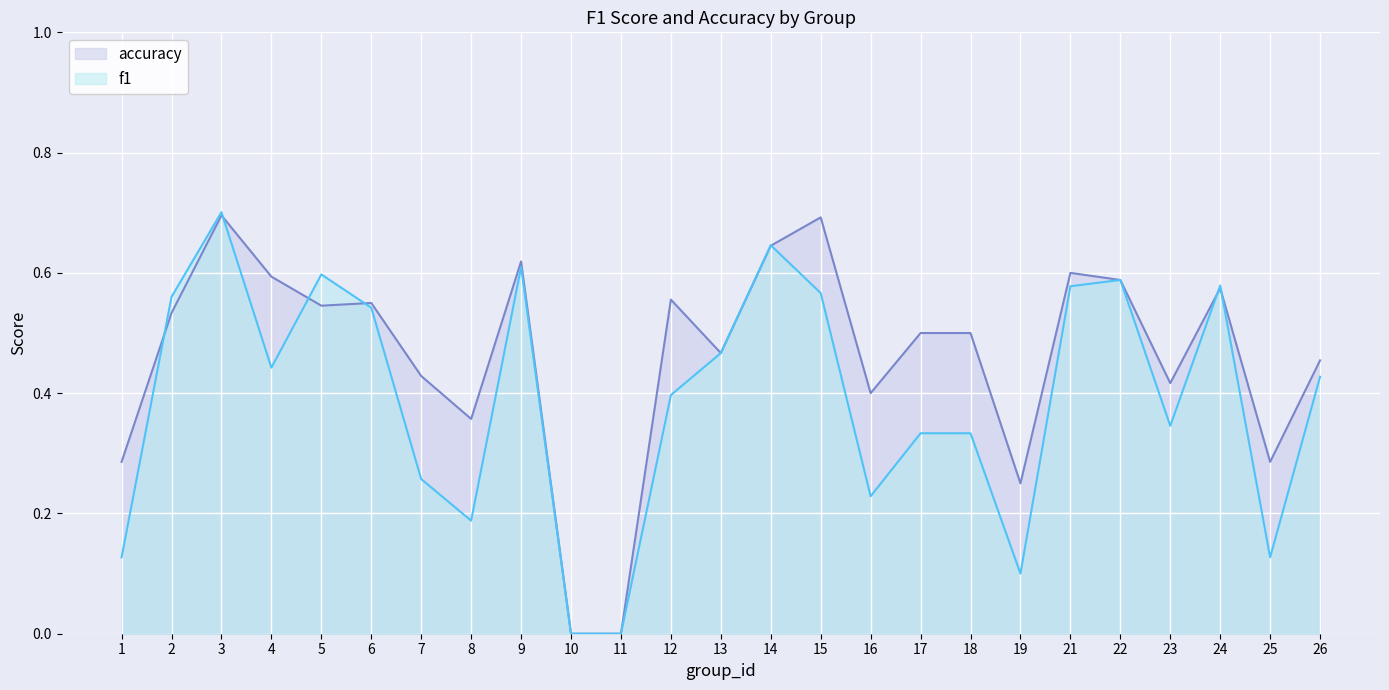

What is the sum of the accuracy values at 21 and 25?

0.9